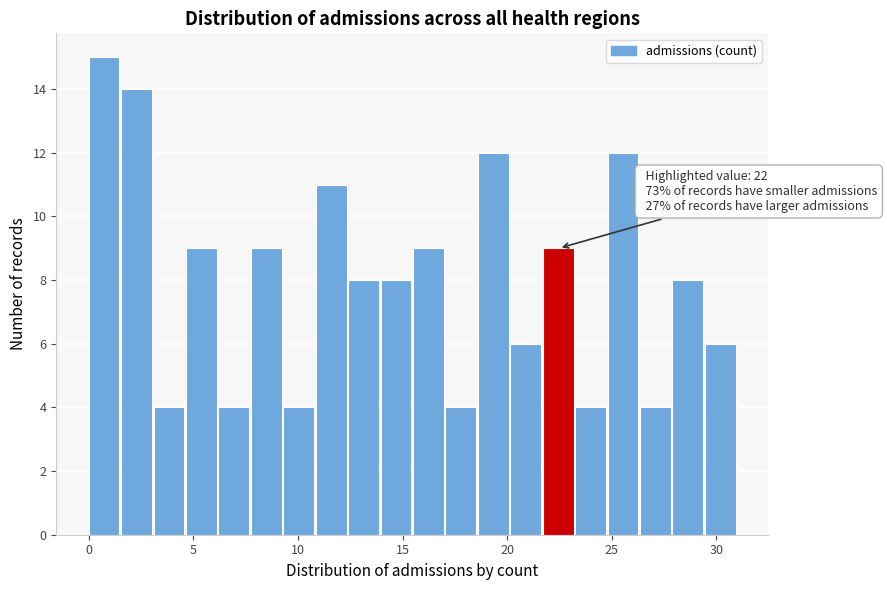

Read against the x-axis, roughly where is the centre of the tallest bar?

0.5